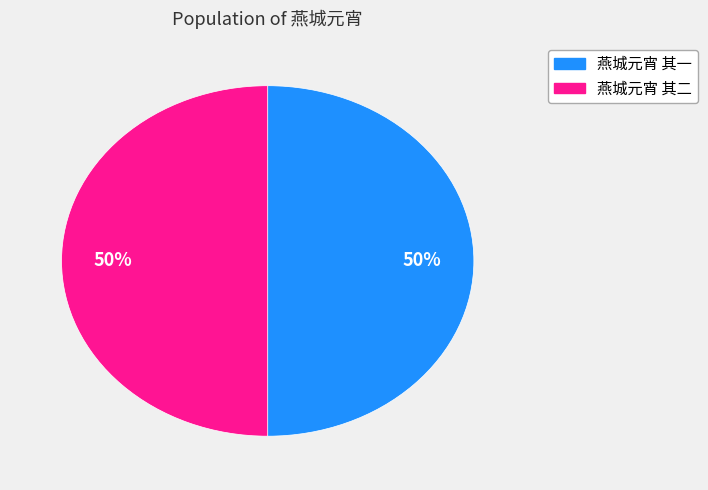

True or false: 燕城元宵 其一 accounts for 50% of the total.

True